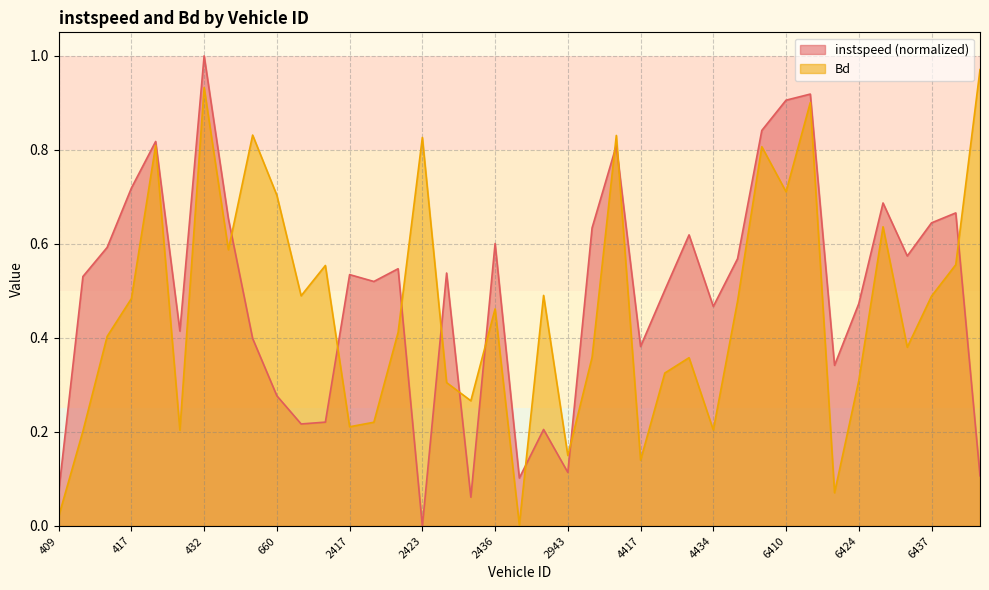

What is the maximum value shown in the chart?

1.0